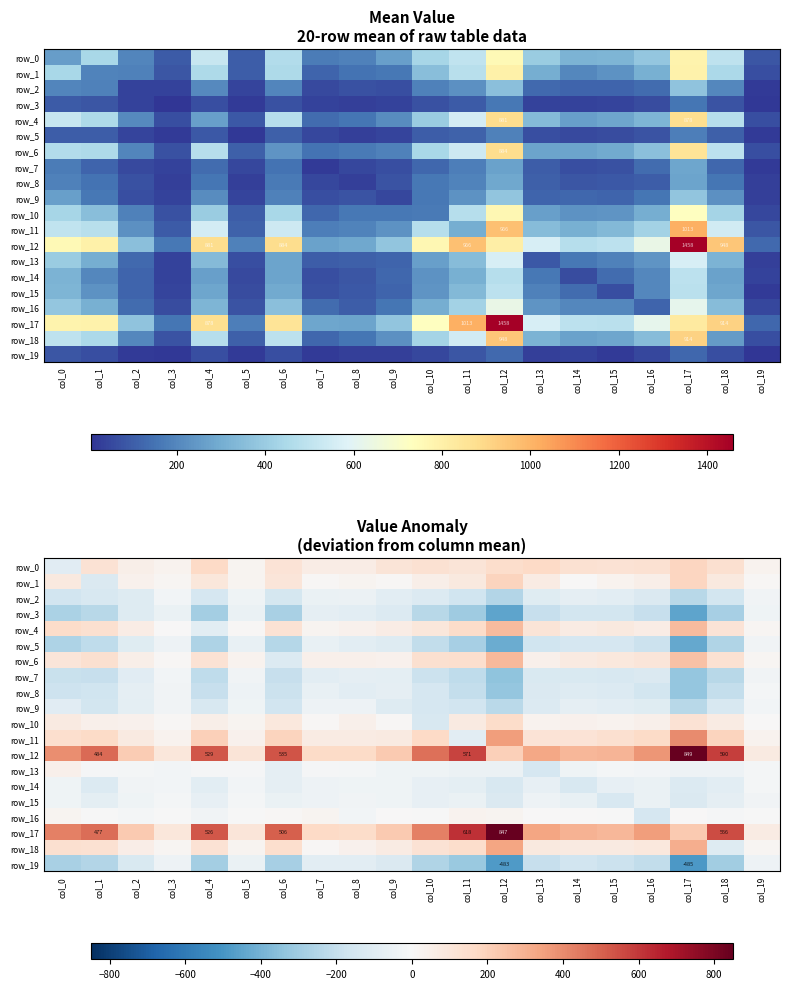

How many values in the row_3 series are below -195?

11